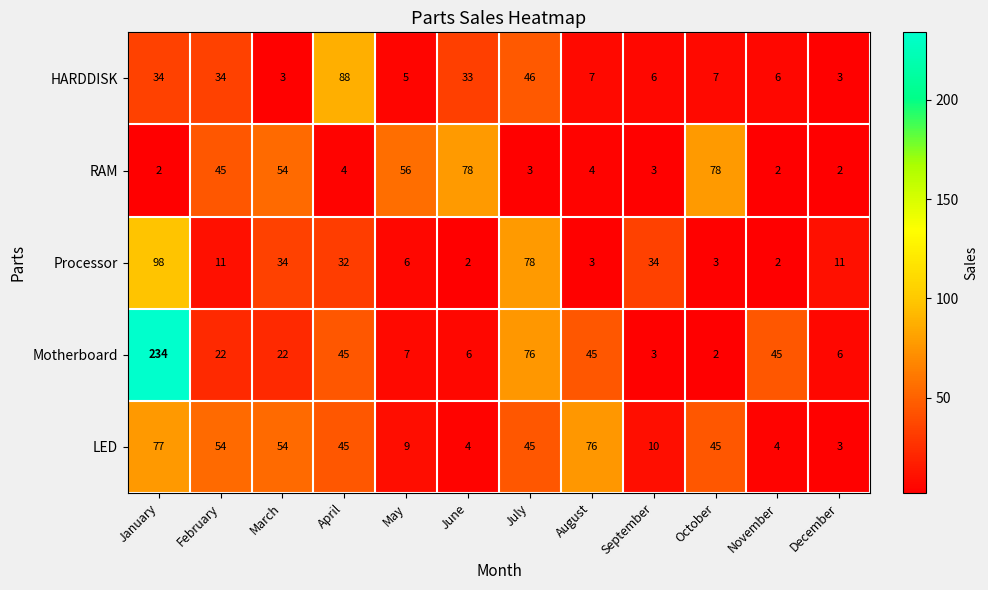

Rank the series at June from lowest to highest value.

Processor, LED, Motherboard, HARDDISK, RAM